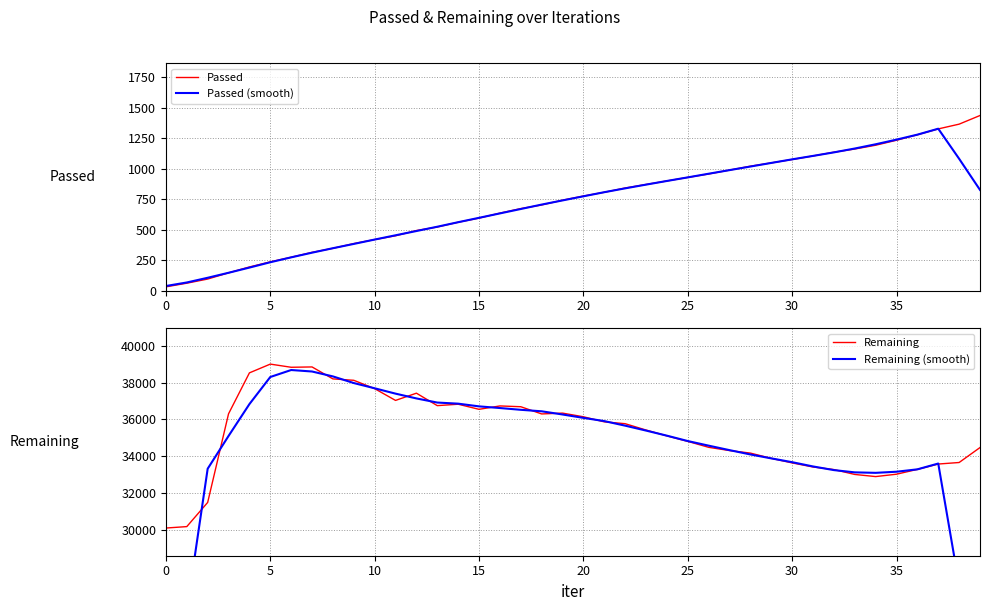

The value of Remaining (smooth) at 22 is 35655.6. True or false?

True